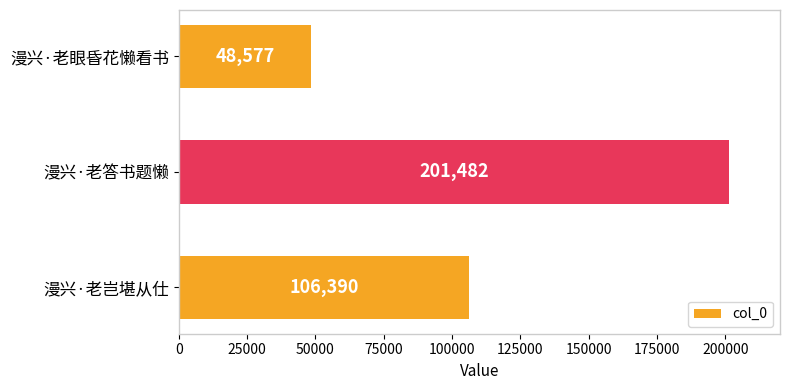

List the labels in order of value, smallest first.

漫兴·老眼昏花懒看书, 漫兴·老岂堪从仕, 漫兴·老答书题懒